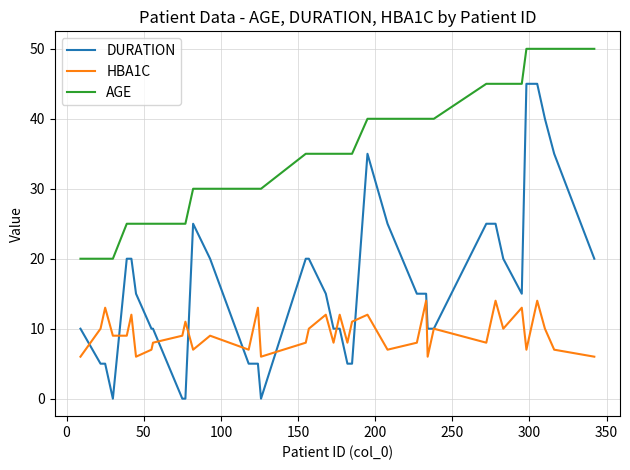

Which series has the largest range (max minus min)?

DURATION